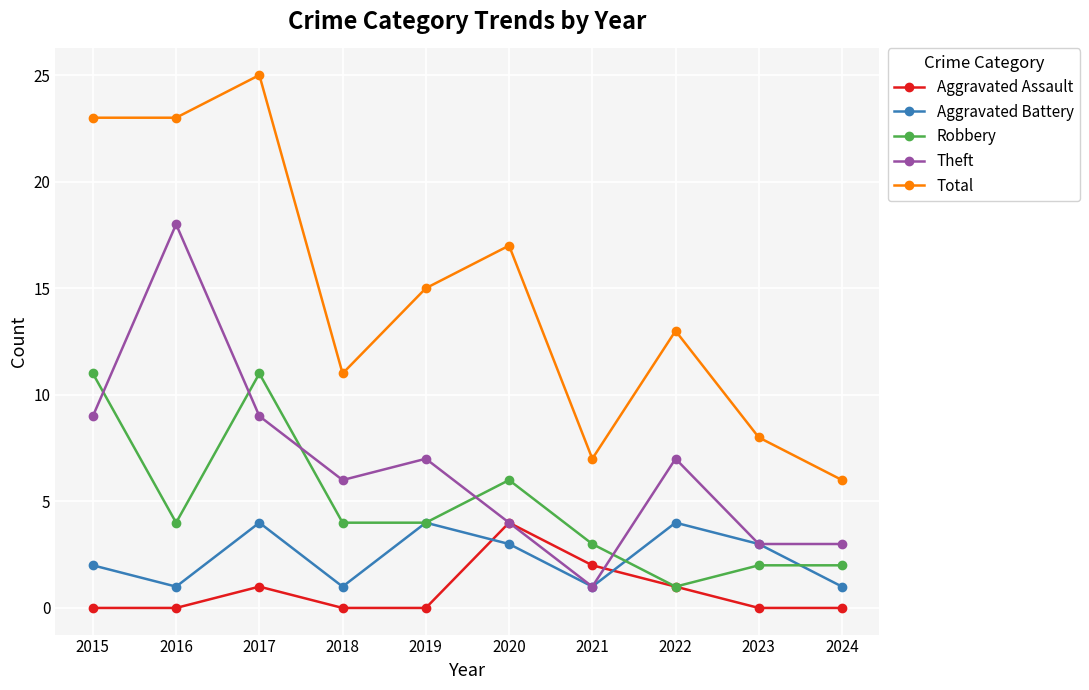

The value of Aggravated Battery at 2020 is 1. True or false?

False